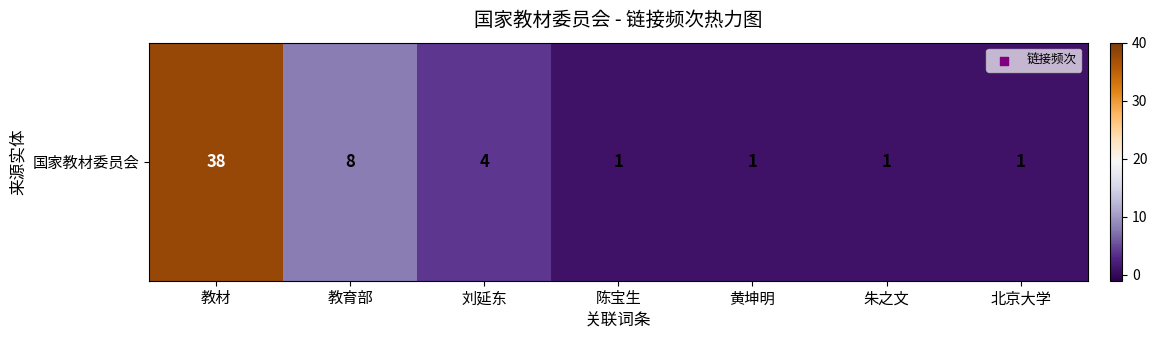

Which has a higher value, 陈宝生 or 教育部?

教育部